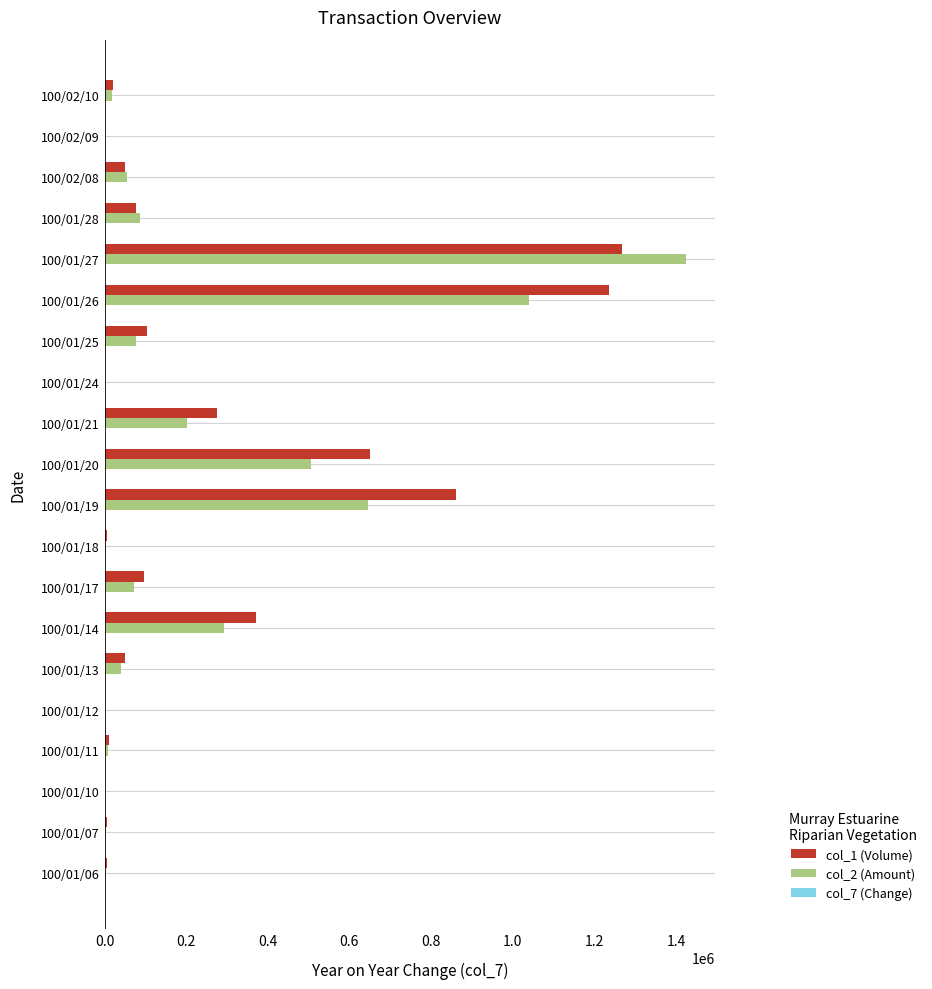

What is the sum of all col_2 (Amount) values?

4479120.0